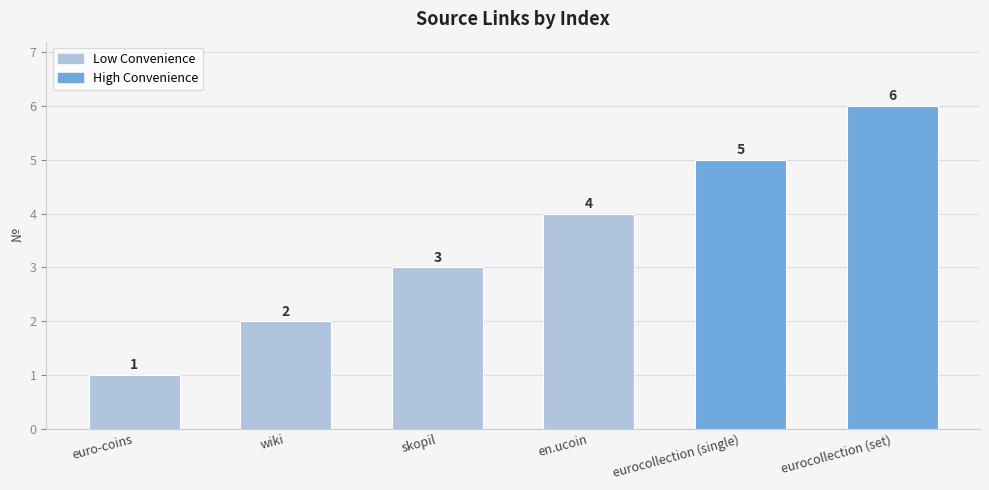

Where is the data nearest to the value 3?

skopil